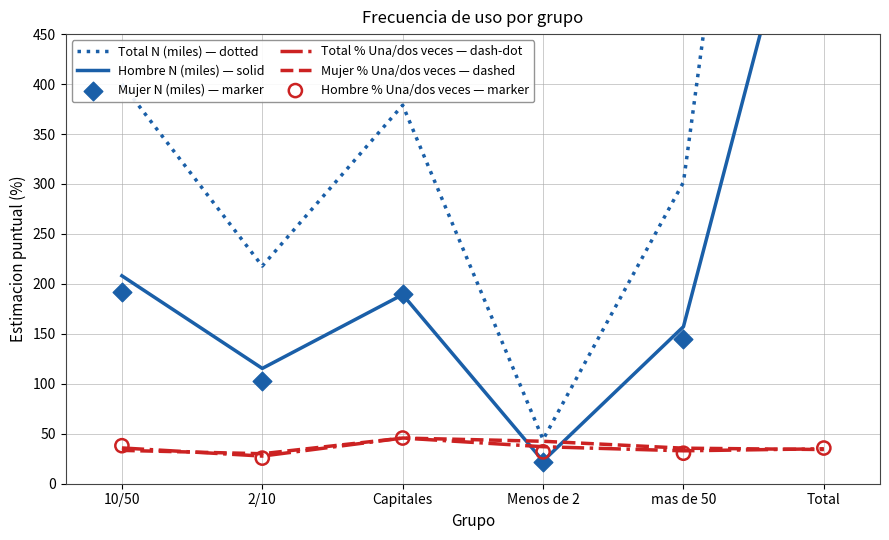

Which series has the largest total across all categories?

Total N (miles) — dotted